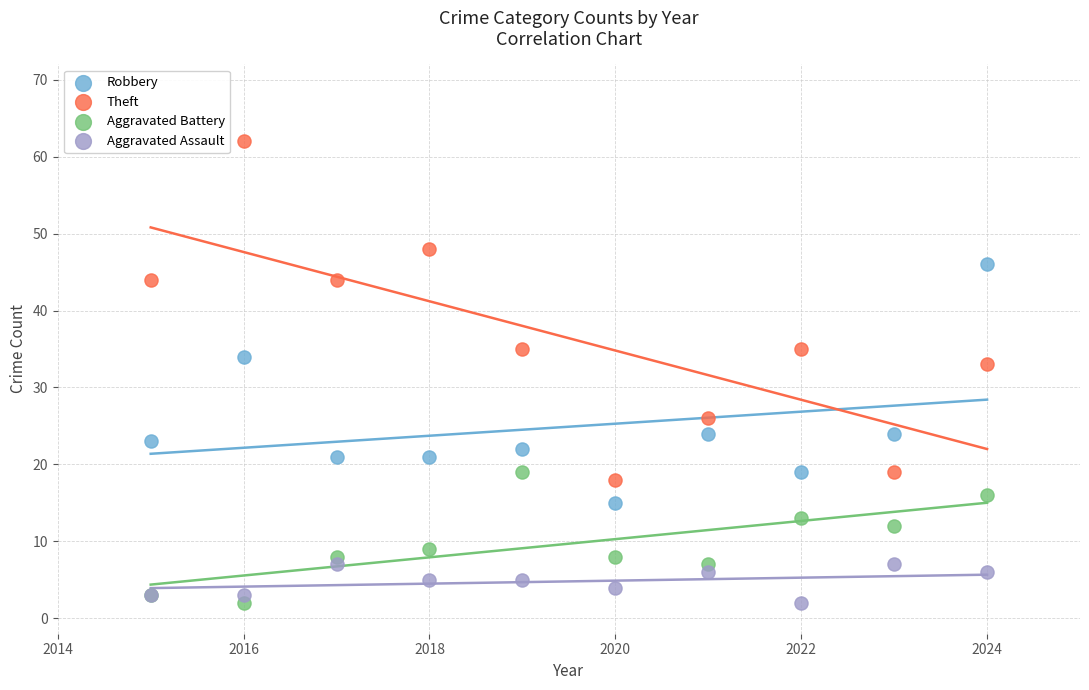

Across all series, what Y value is closest to 32?

33